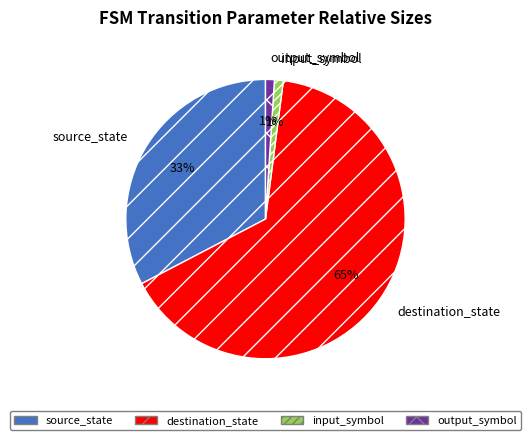

Combined, do destination_state and source_state account for over 50%?

Yes